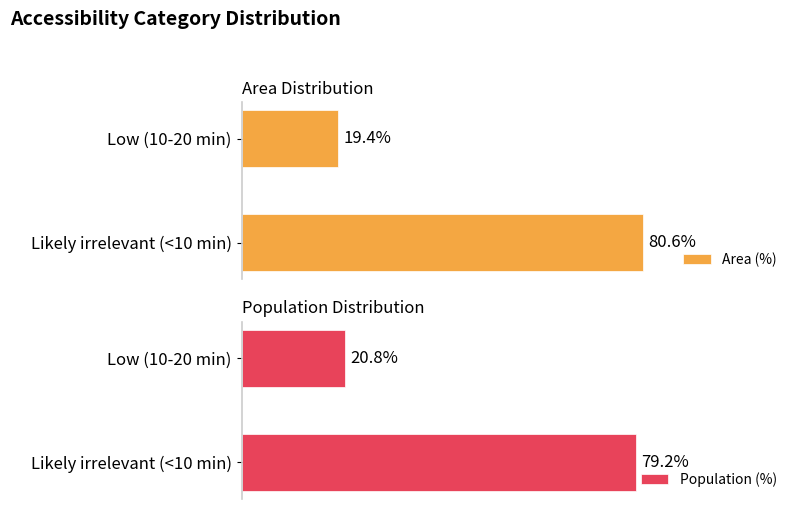

Which series has the largest total across all categories?

Area (%)